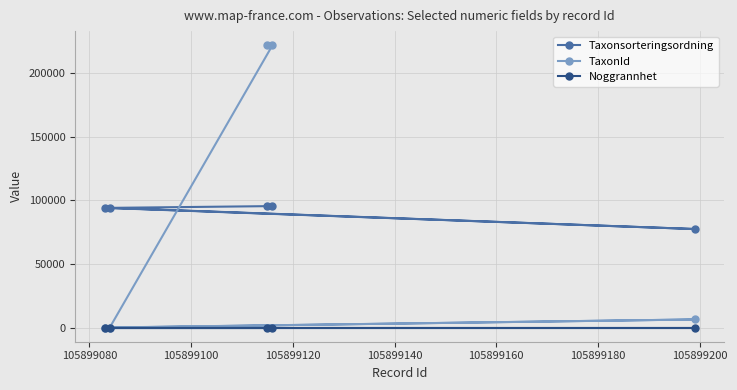

What is the sum of all TaxonId values?

450421